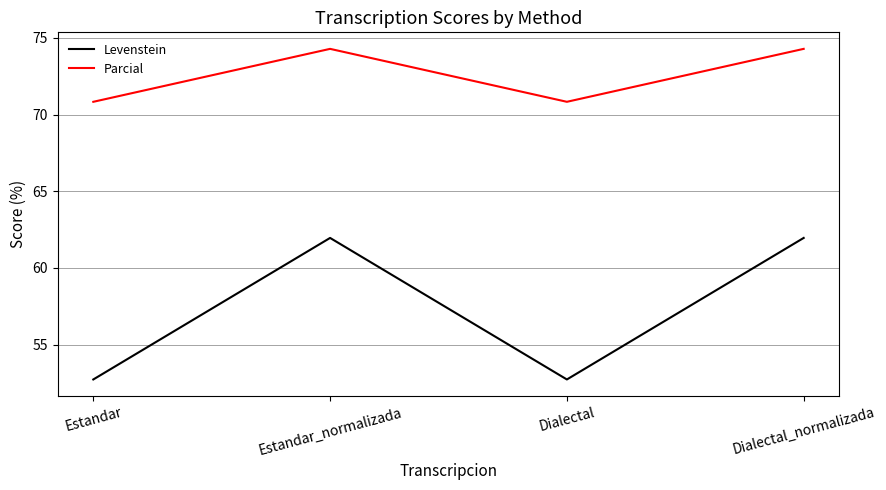

What is the total value across all series at Dialectal_normalizada?

136.2